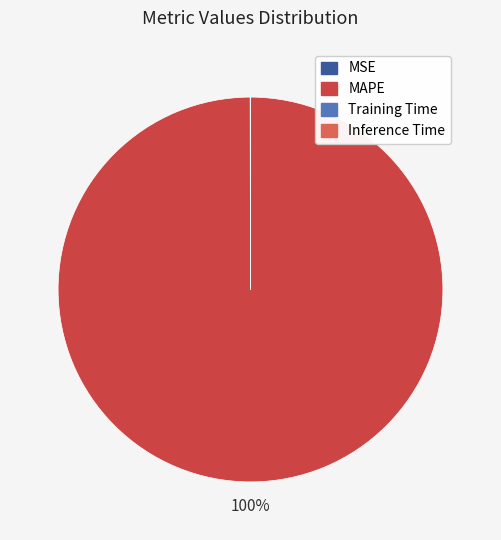

Does MAPE account for over 50% of the chart?

Yes